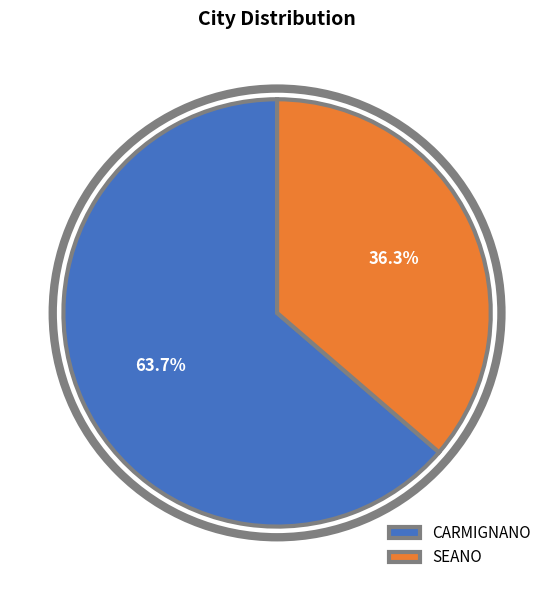

Which slice is the smallest?

SEANO